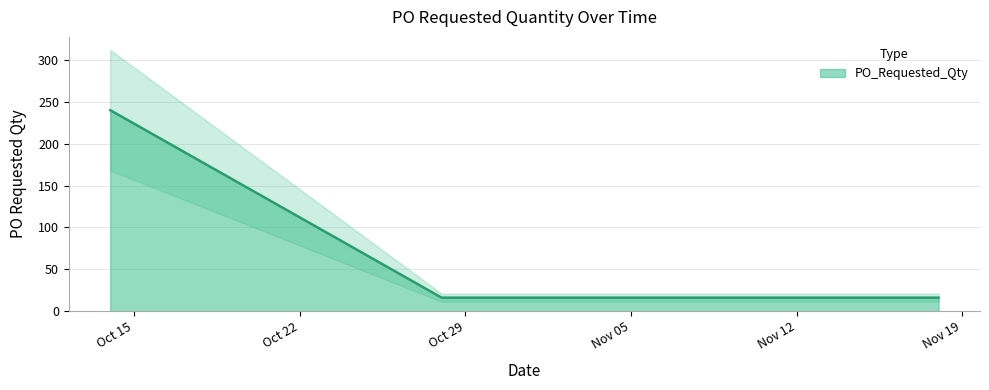

List the labels in order of value, largest first.

2024-10-14, 2024-10-28, 2024-11-18